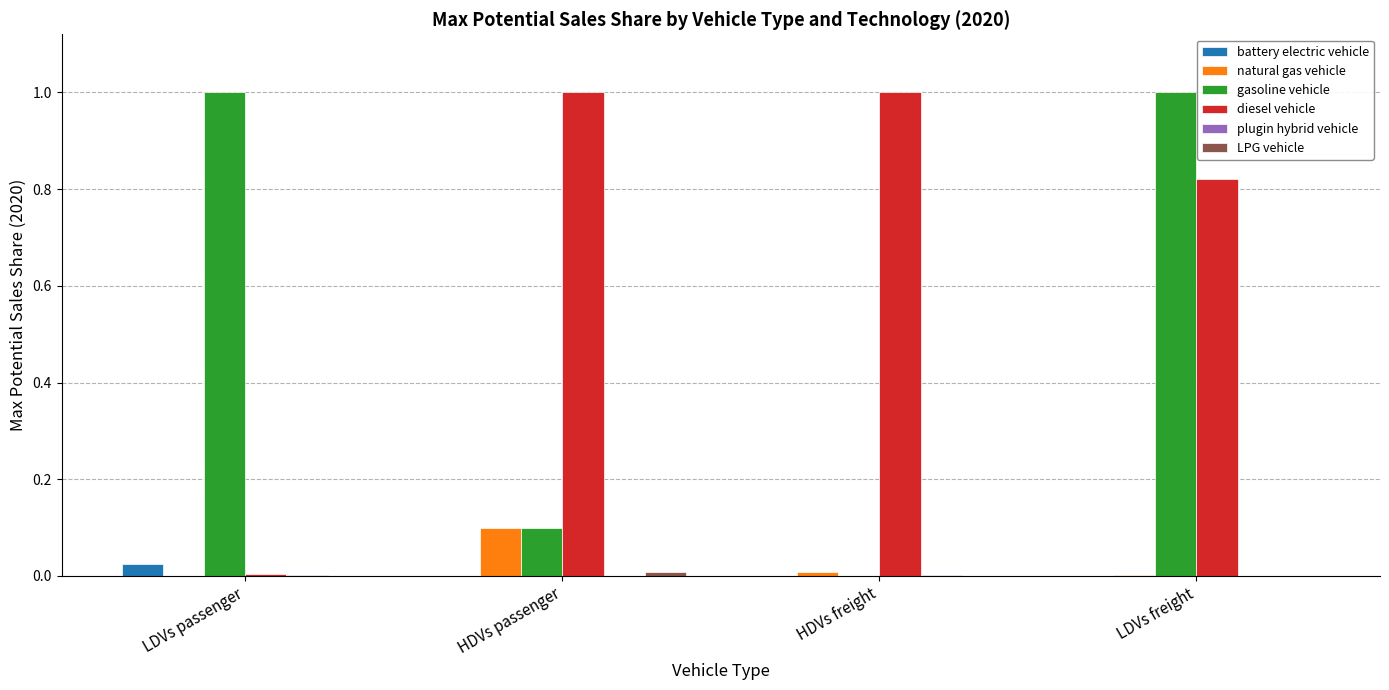

Which category has the highest value in the natural gas vehicle series?

HDVs passenger